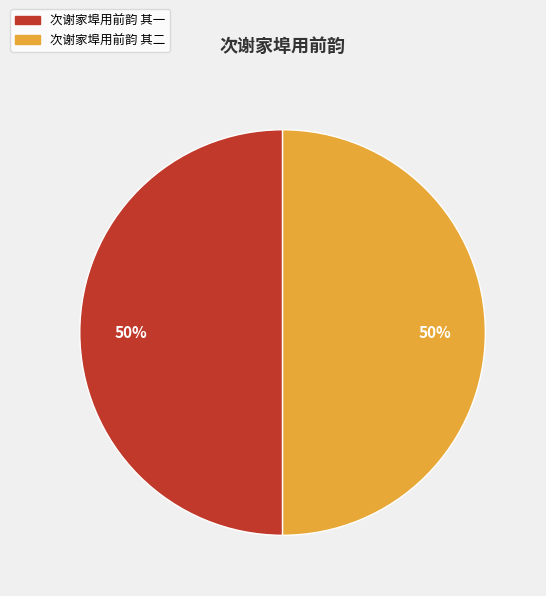

What percentage is the 次谢家埠用前韵 其一 slice, to the nearest percent?

50%